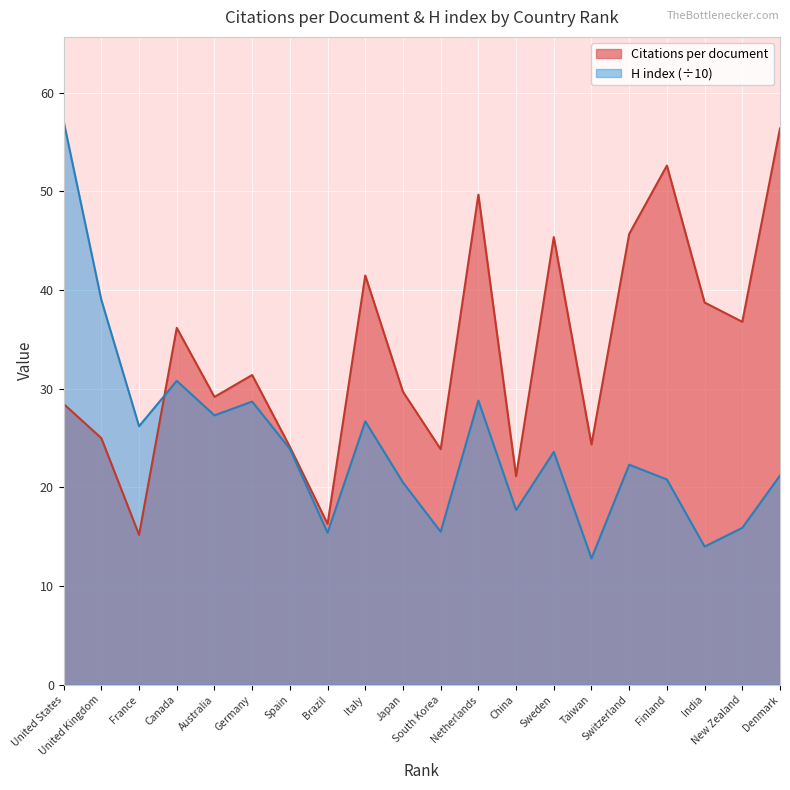

Is it true that H index equals 8.1 at 12?

False